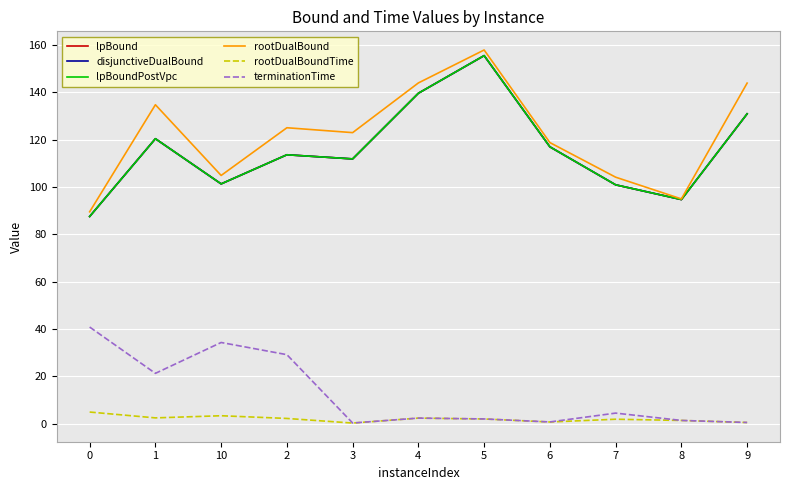

Is it true that lpBound equals 94.7 at 8?

True